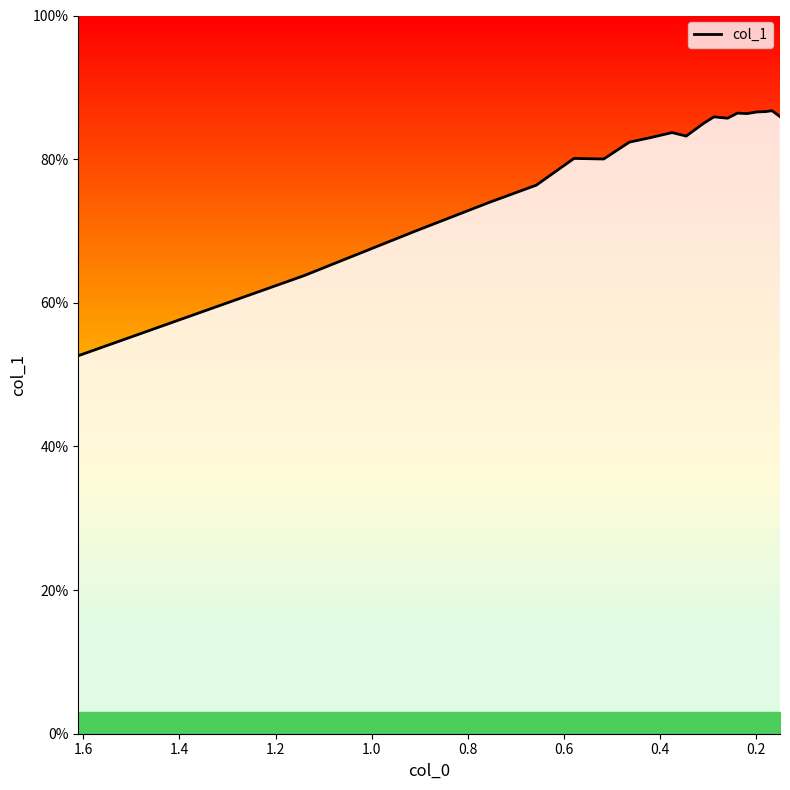

How many data points does each series have?

20